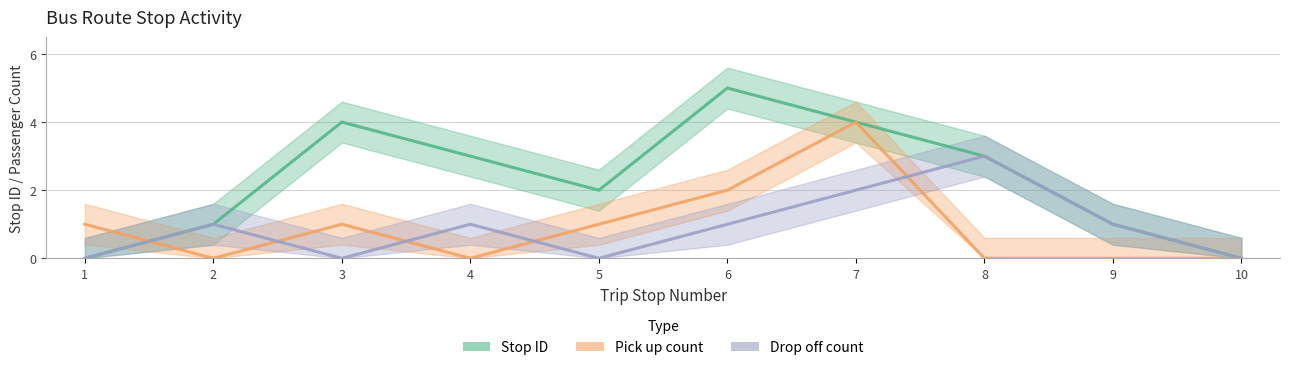

What is the value of the stop ID point at the 2nd from the left?

1